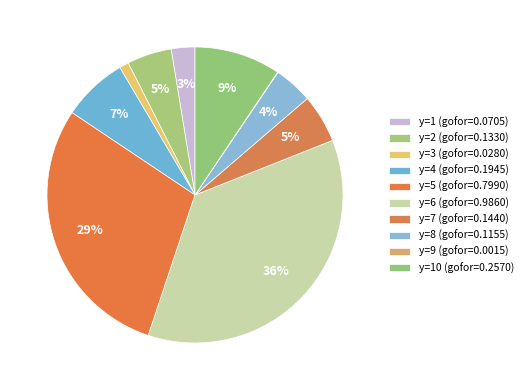

Which slice is the largest?

y=6